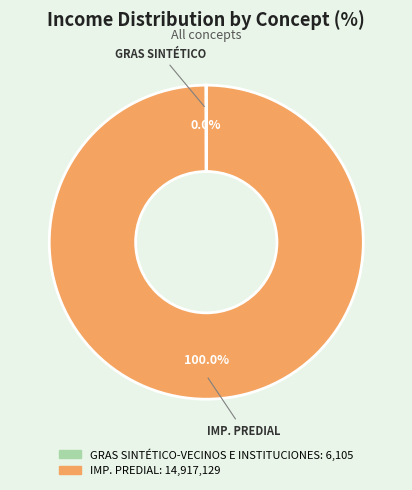

Which category has the biggest portion of the pie?

IMP. PREDIAL